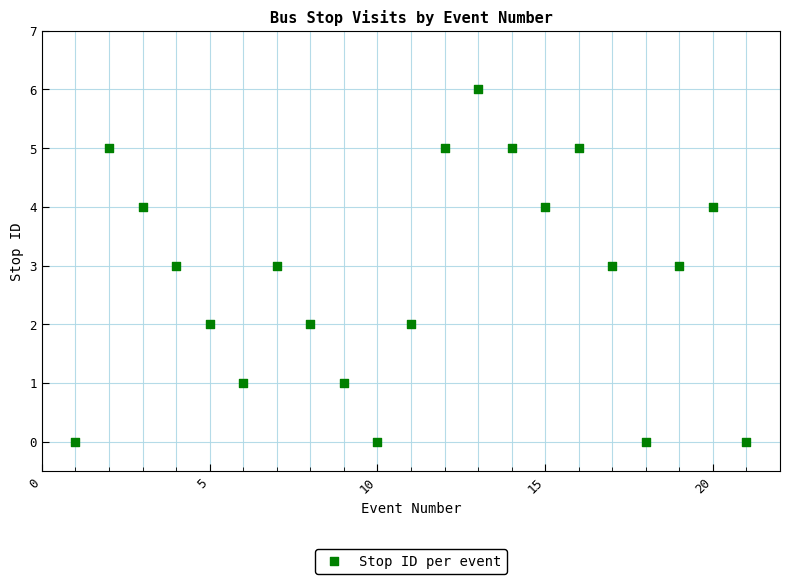

What is the range of Y values (max minus min)?

6